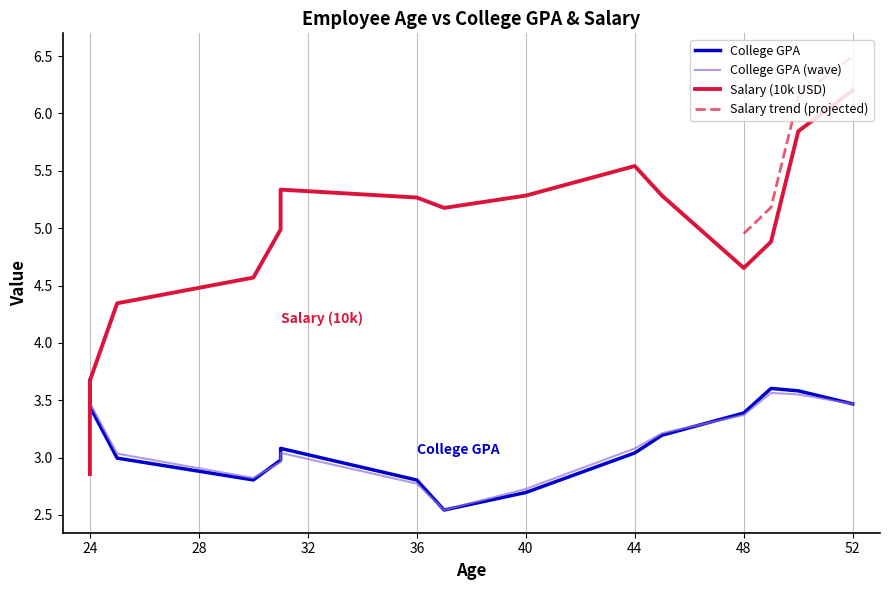

What is the value of the College GPA point at the 11th from the left?

2.9